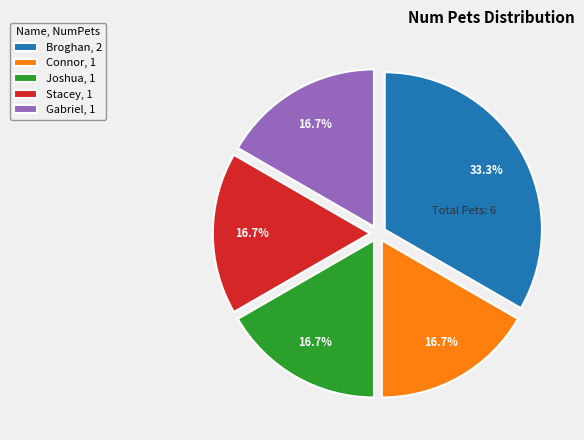

To the nearest percent, what is the average slice percentage?

20%